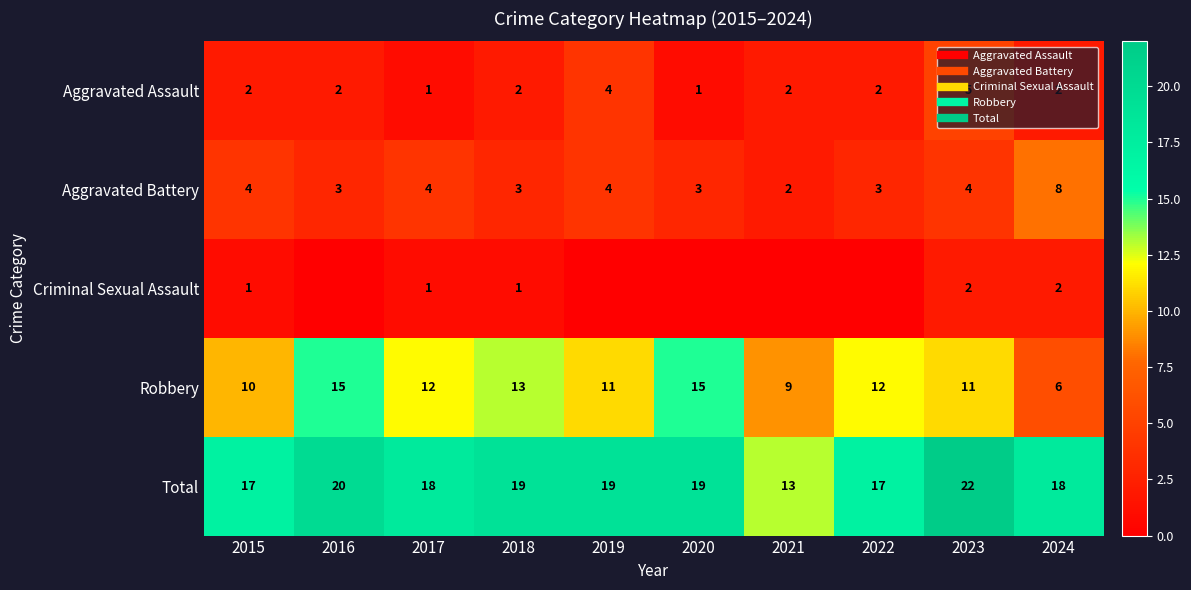

What is the highest value of the Criminal Sexual Assault series?

2